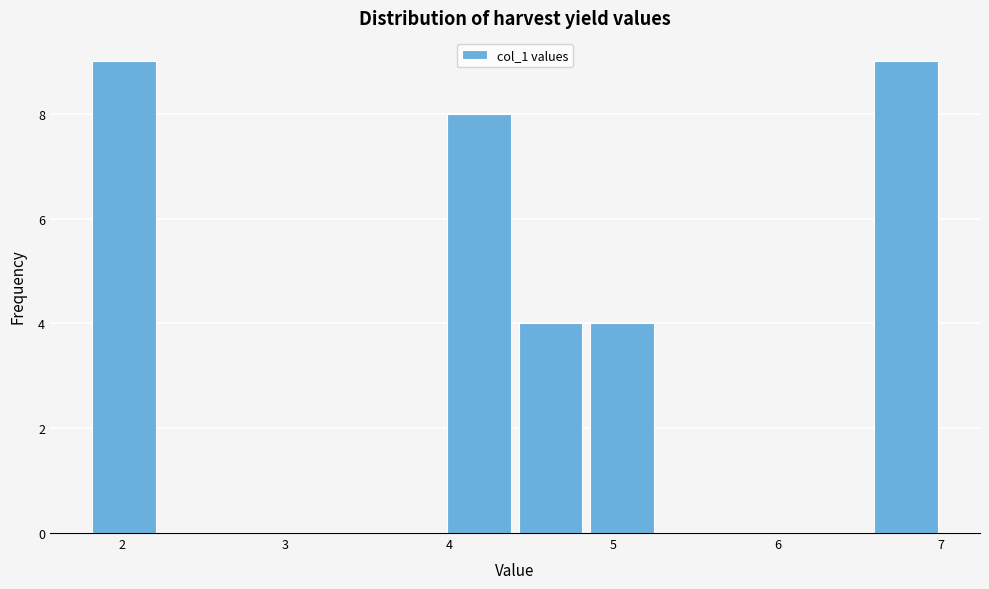

How tall is the bar that spans 1.8 to 2.2 on the x-axis? Neither the bar edges nor the heights are printed on the chart, so give them approximately, as read against the axes.

9